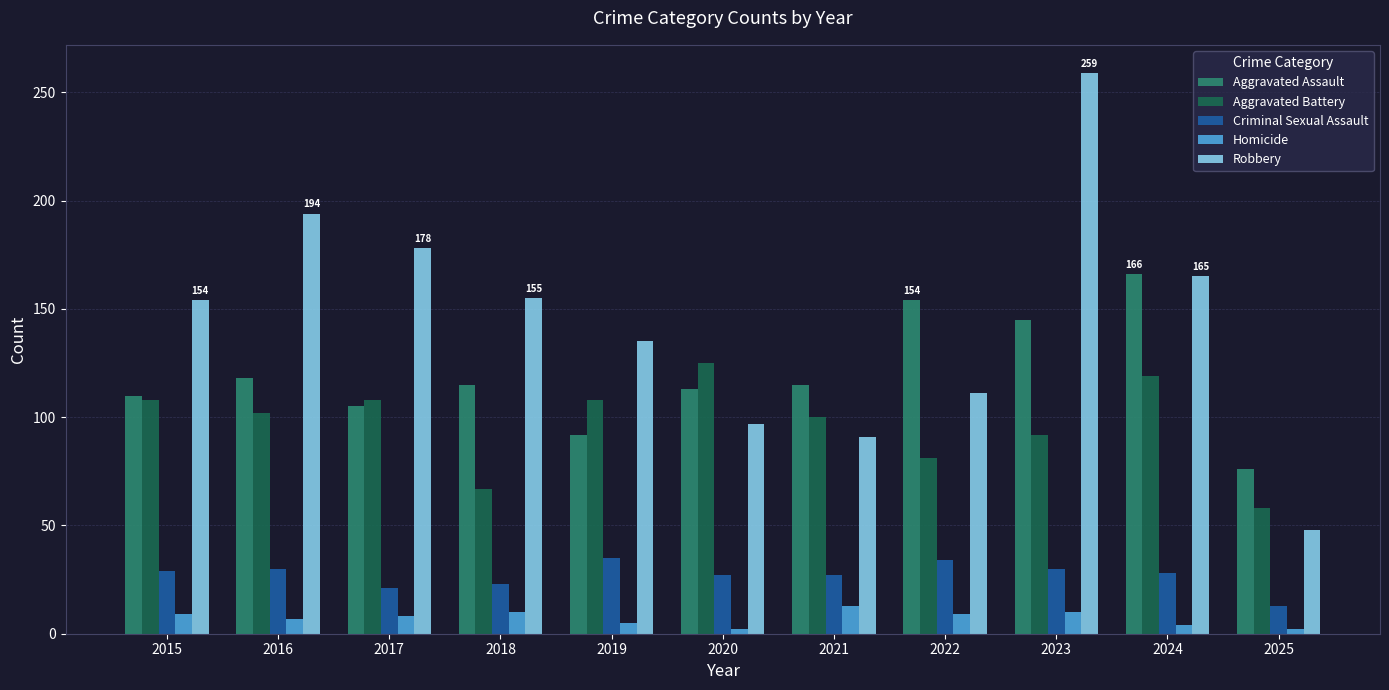

True or false: Criminal Sexual Assault has a value of 50 at 2019.

False